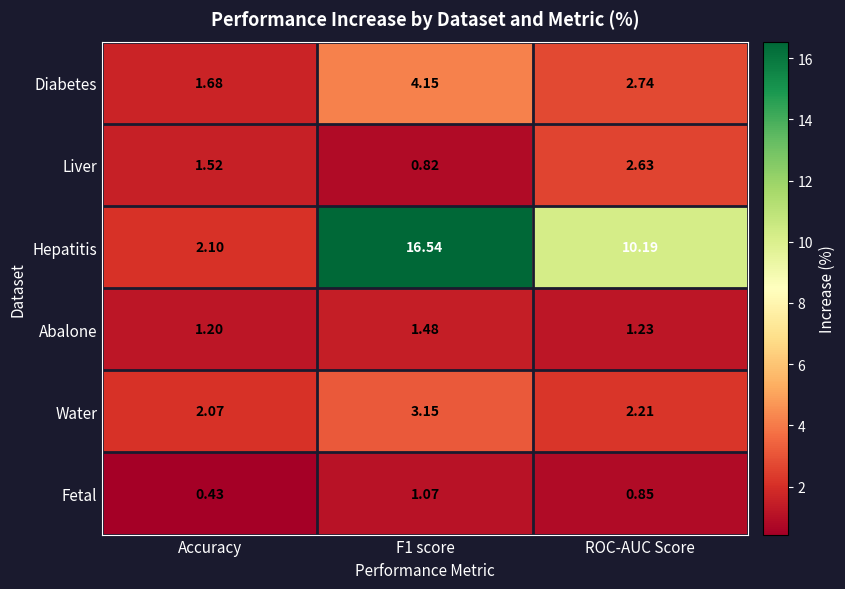

At which label is Abalone closest to 1?

Accuracy